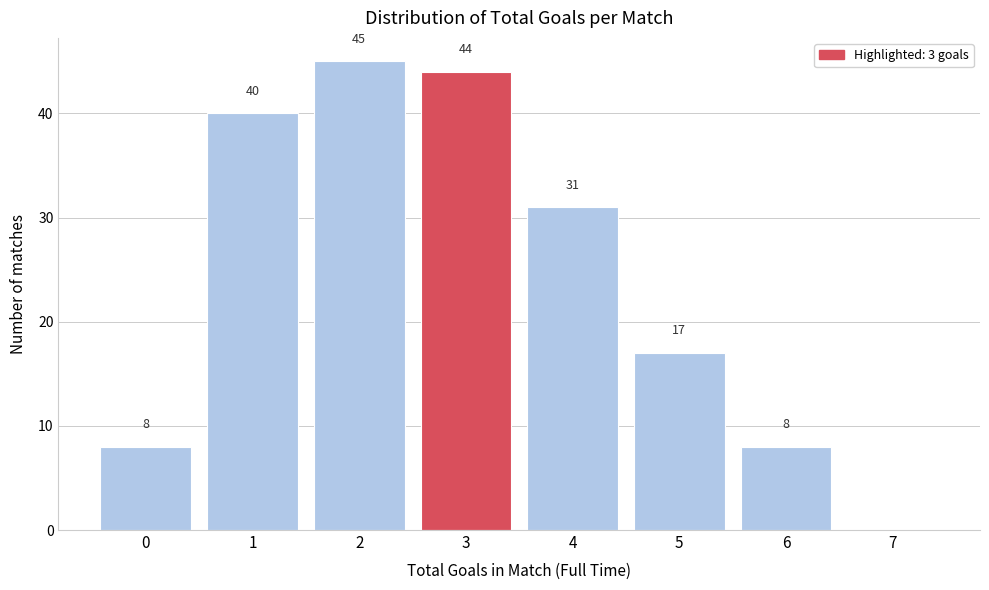

Which range on the x-axis has the tallest bar?

1.5 to 2.5